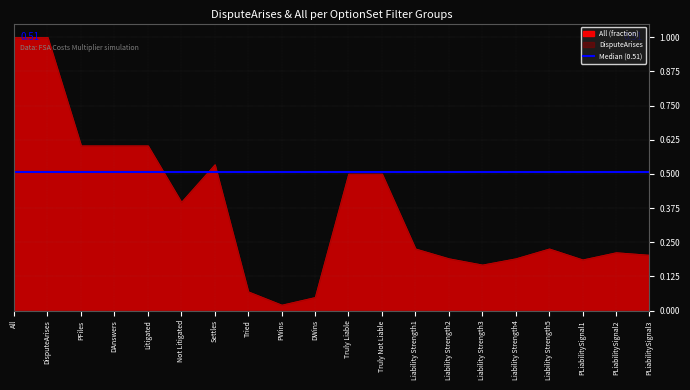

True or false: All has a value of 1.5 at 8.

False